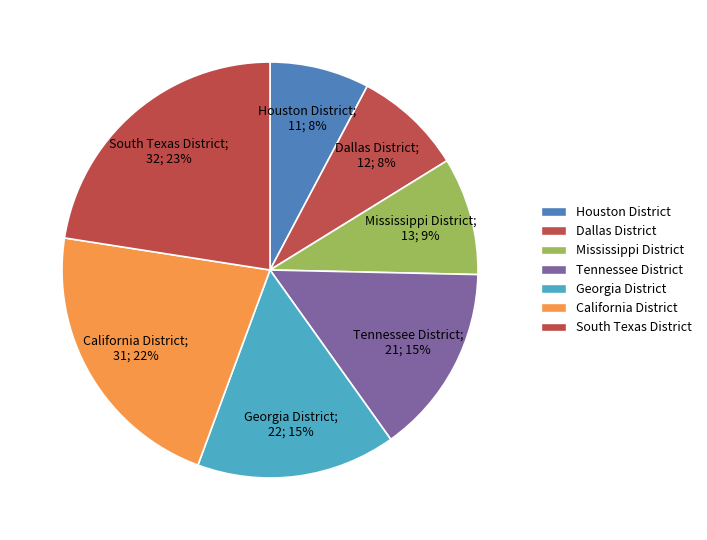

To the nearest percent, what is the difference between the California District and Tennessee District slice percentages?

7%